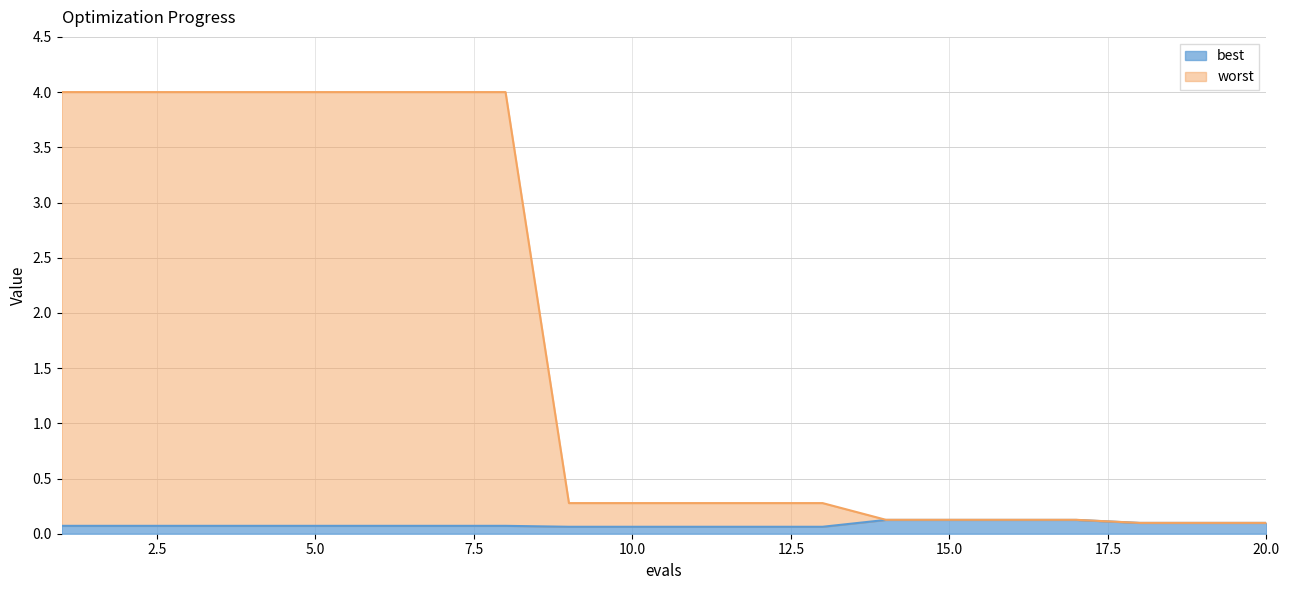

What are all the series names shown in the legend?

best, worst